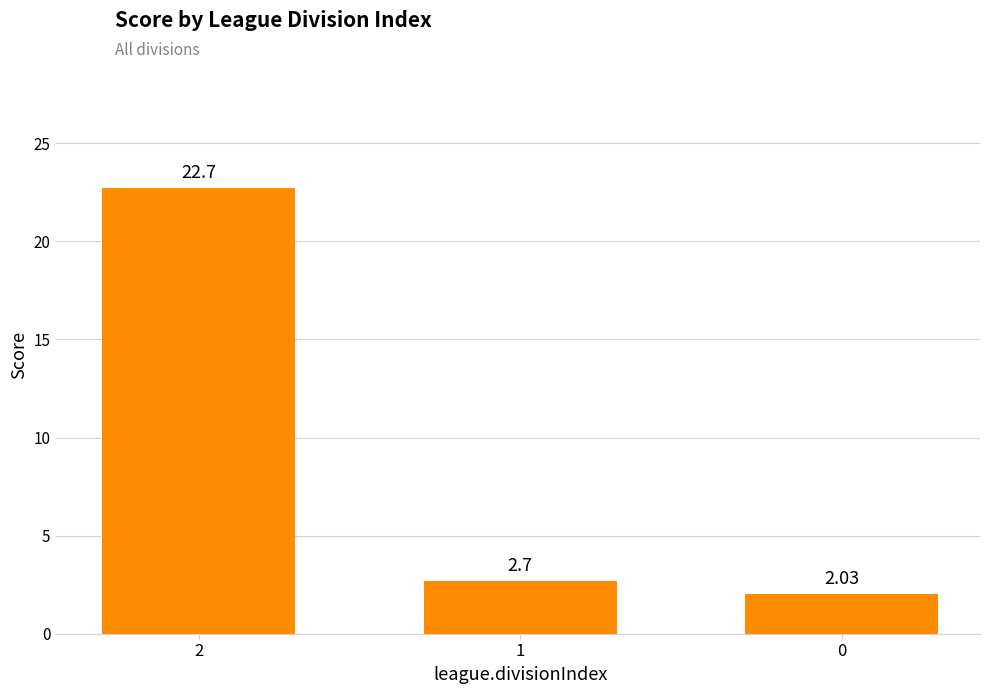

Which has a higher value, 2 or 1?

2